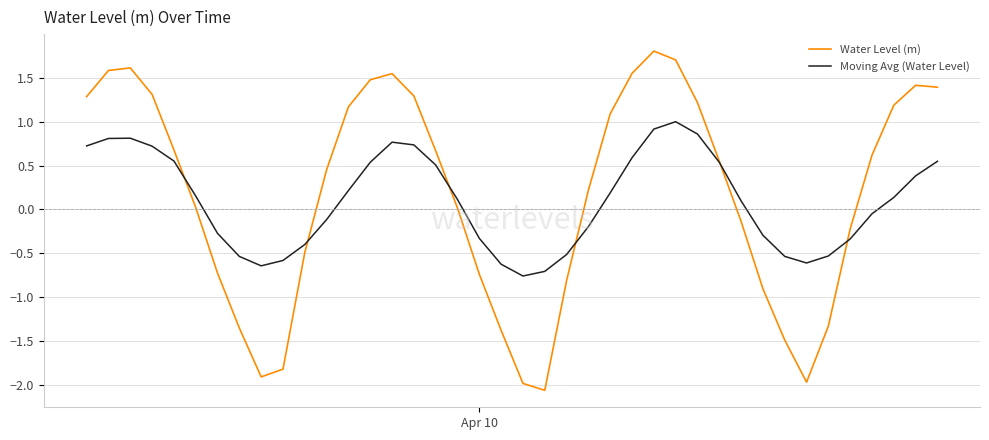

Which series has the largest range (max minus min)?

Water Level (m)